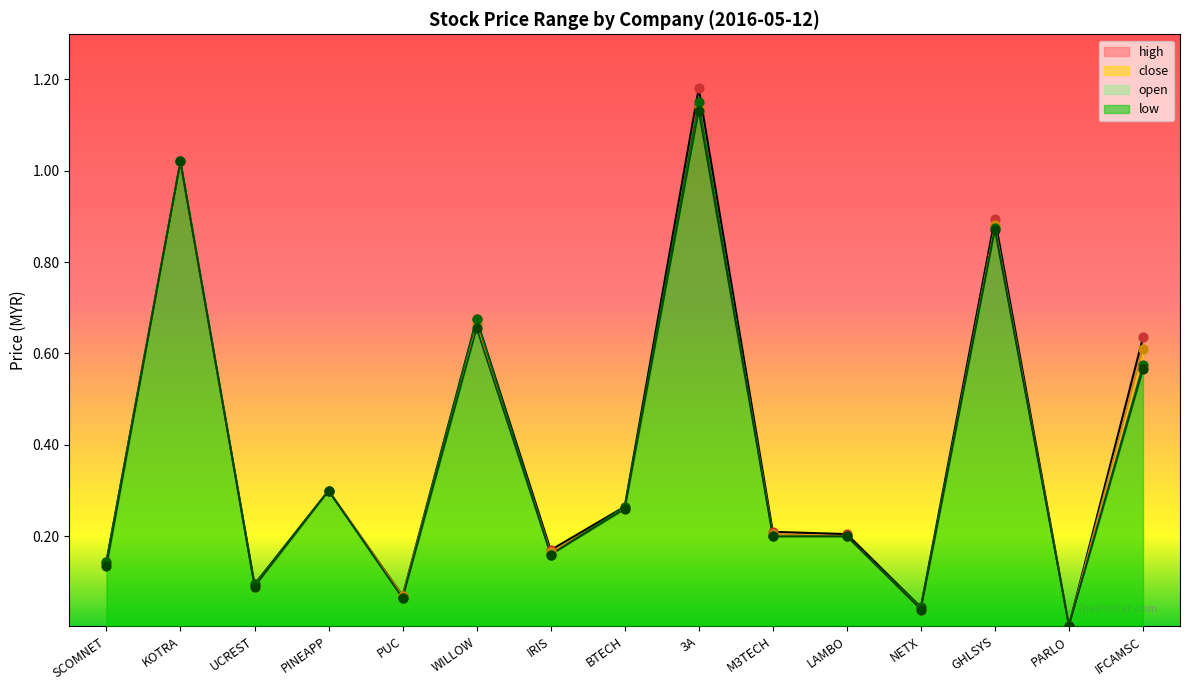

Is the value of open at SCOMNET greater than the value of low at PARLO?

Yes